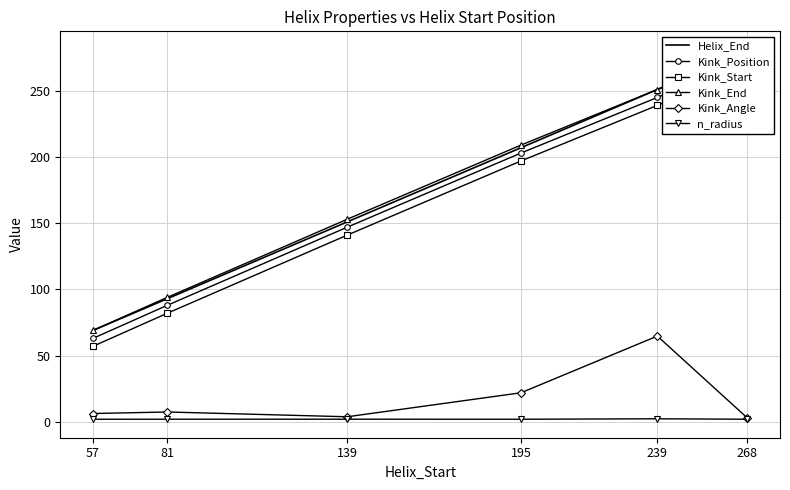

What is the sum of the Helix_End values at 195 and 81?

300.0